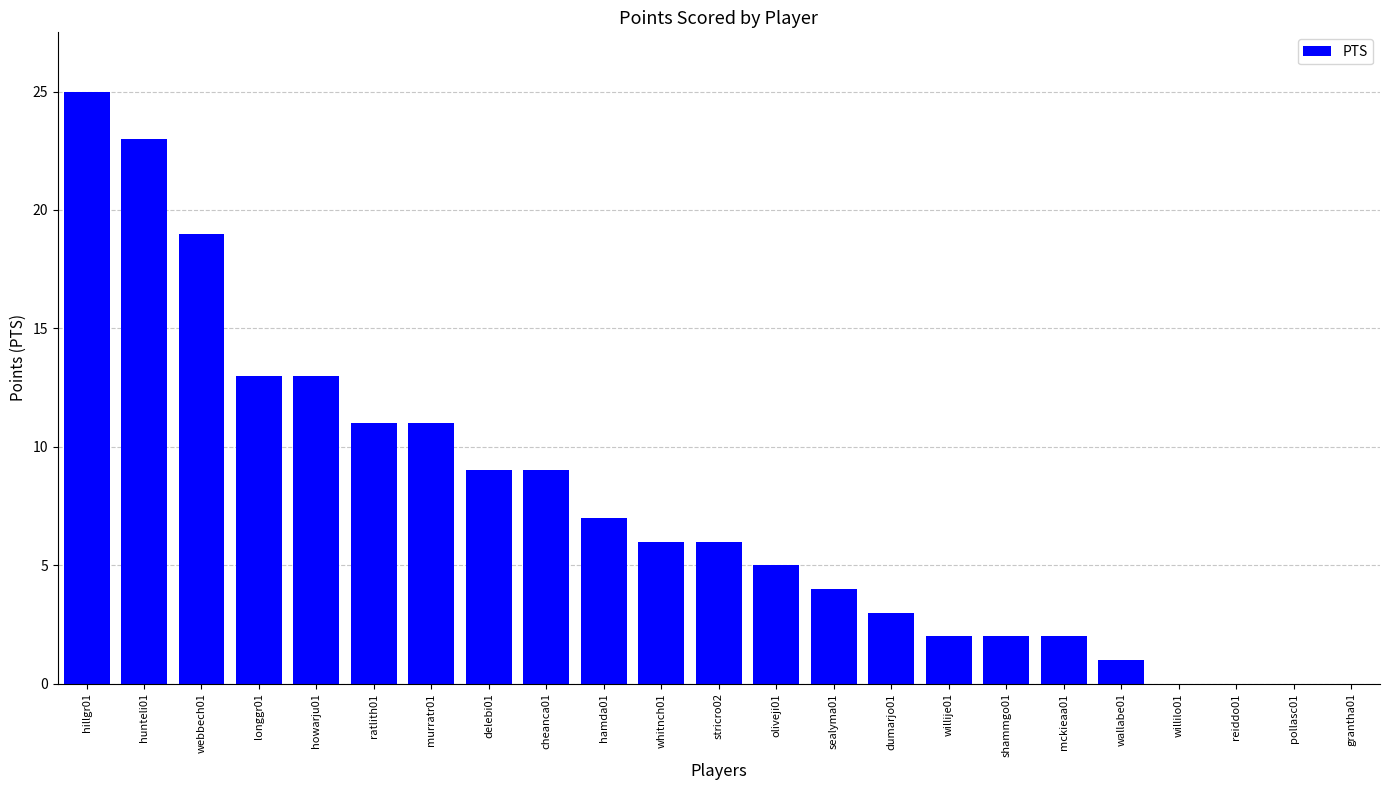

What is the greatest value displayed?

25